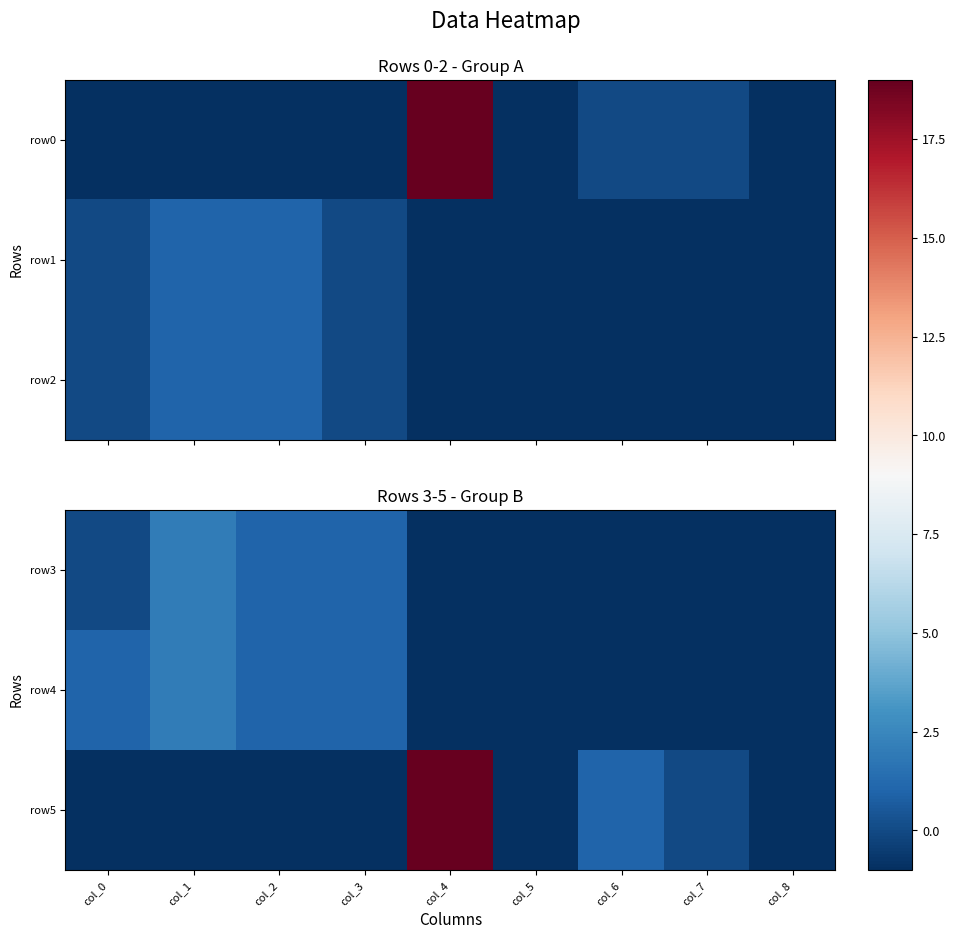

Is it true that row3 equals -1 at col_7?

False